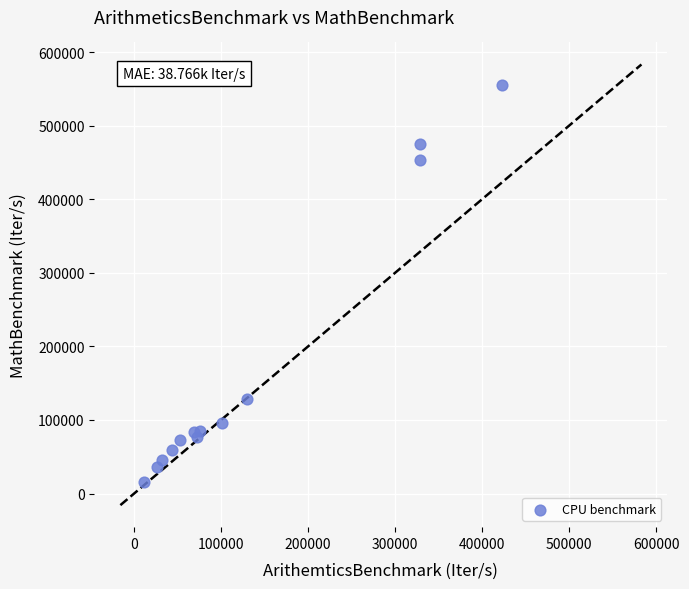

What Y value in the scatter plot is closest to 285680?

128710.9